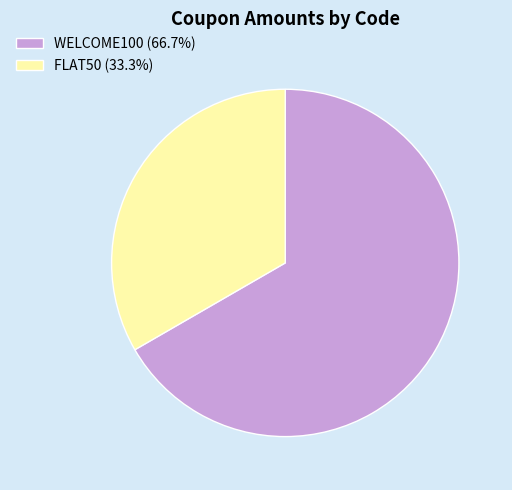

Is the sum of FLAT50 (33.3%) and WELCOME100 (66.7%) greater than half?

Yes